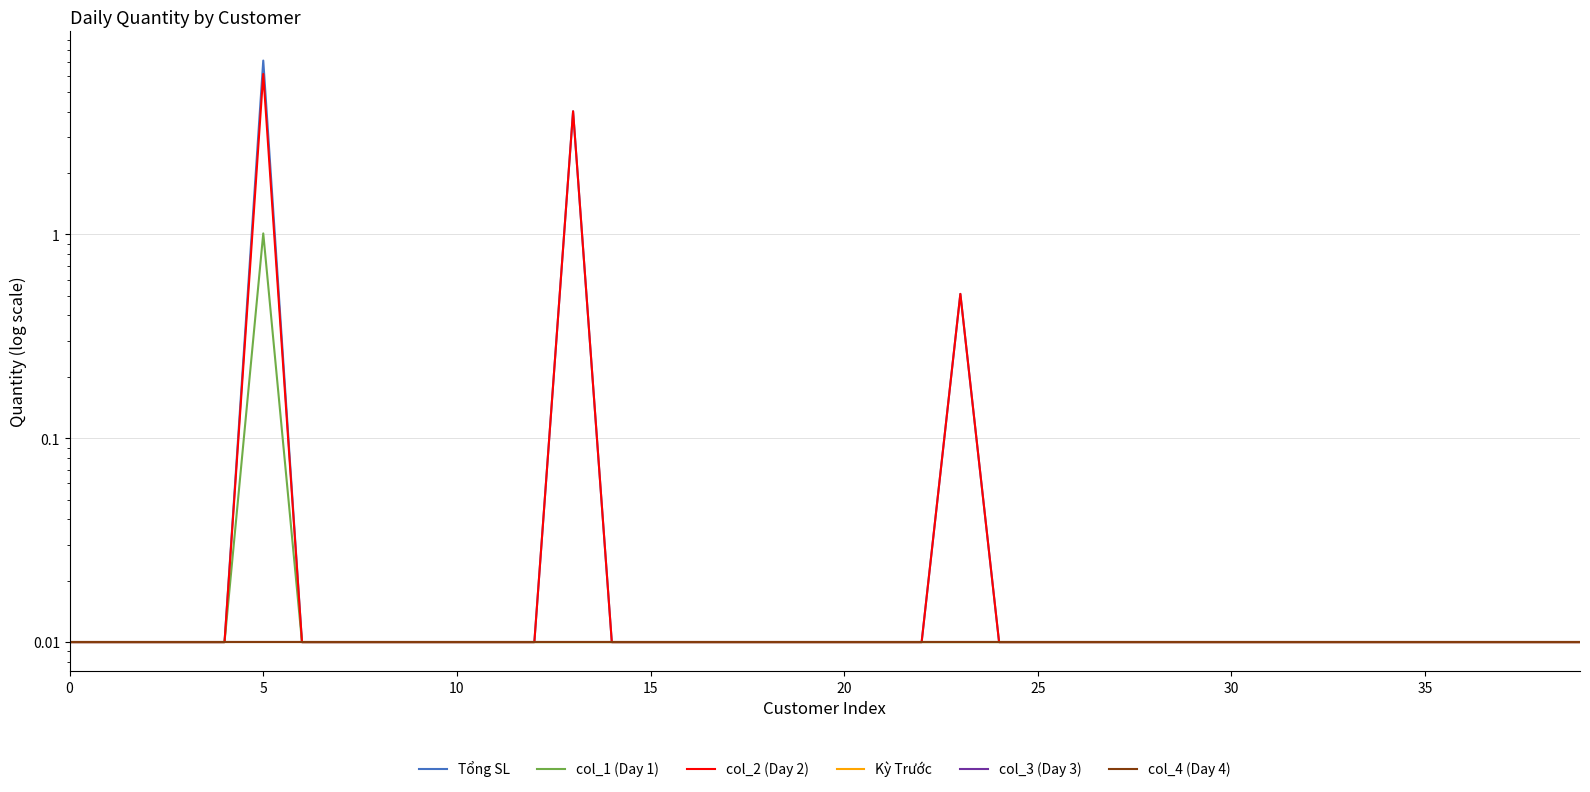

What is the label of the 12th point from the left?

11